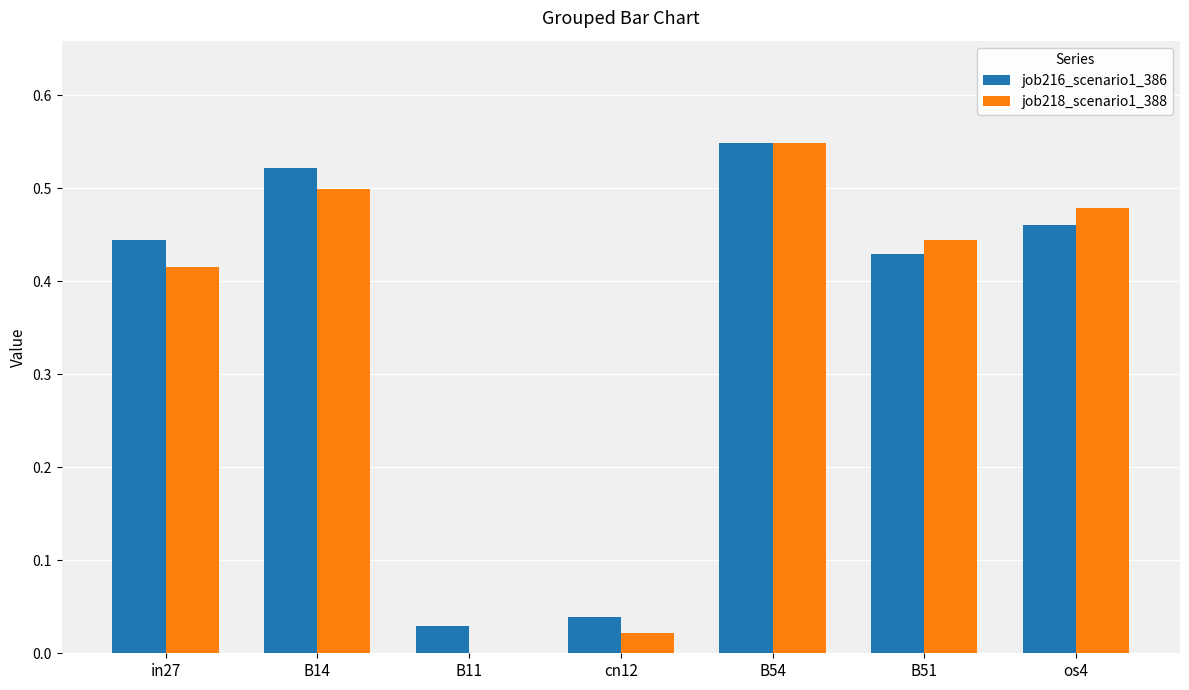

At which category is the sum across all series the highest?

B54